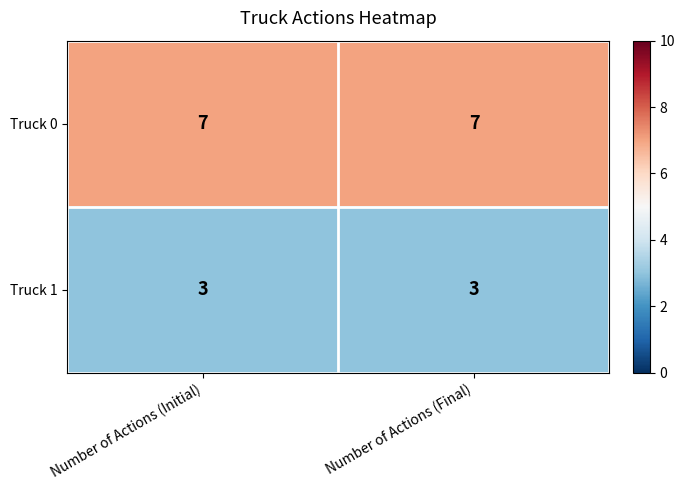

Is it true that Truck 1 equals 1 at Number of Actions (Initial)?

False